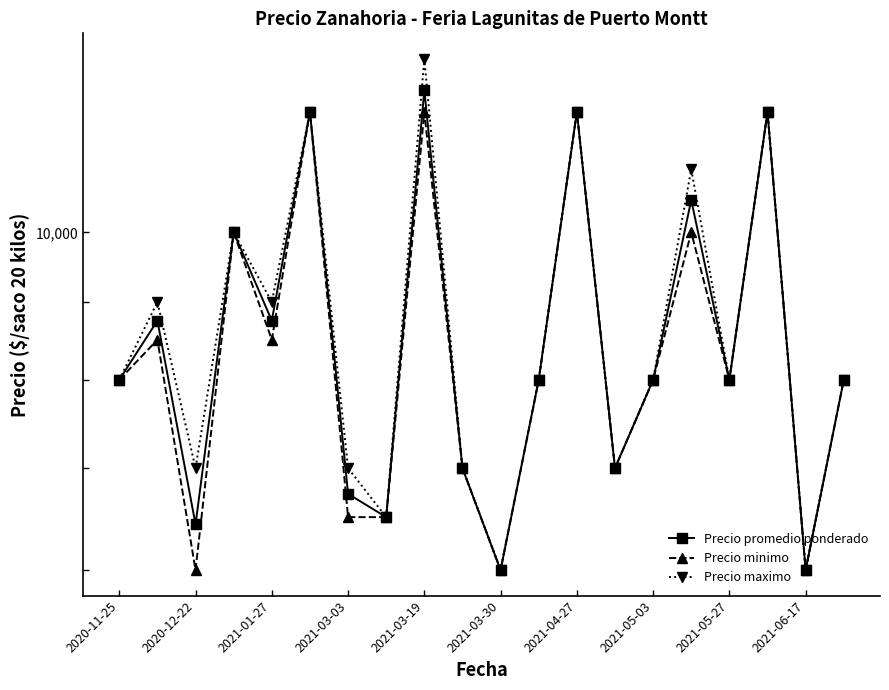

What is the highest value of the Precio promedio ponderado series?

12400